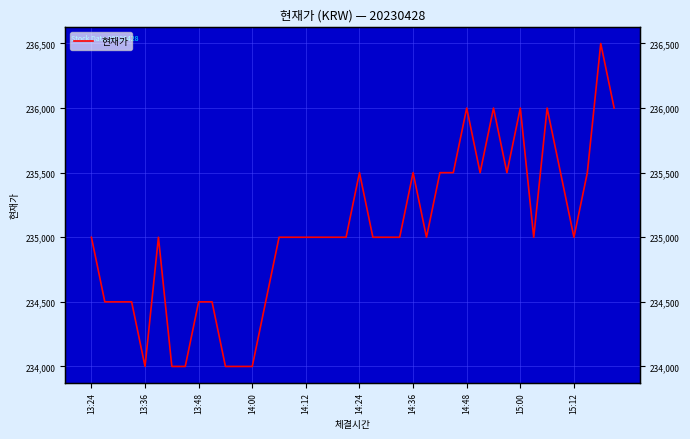

Count the values in the range 234500 to 235500.

28